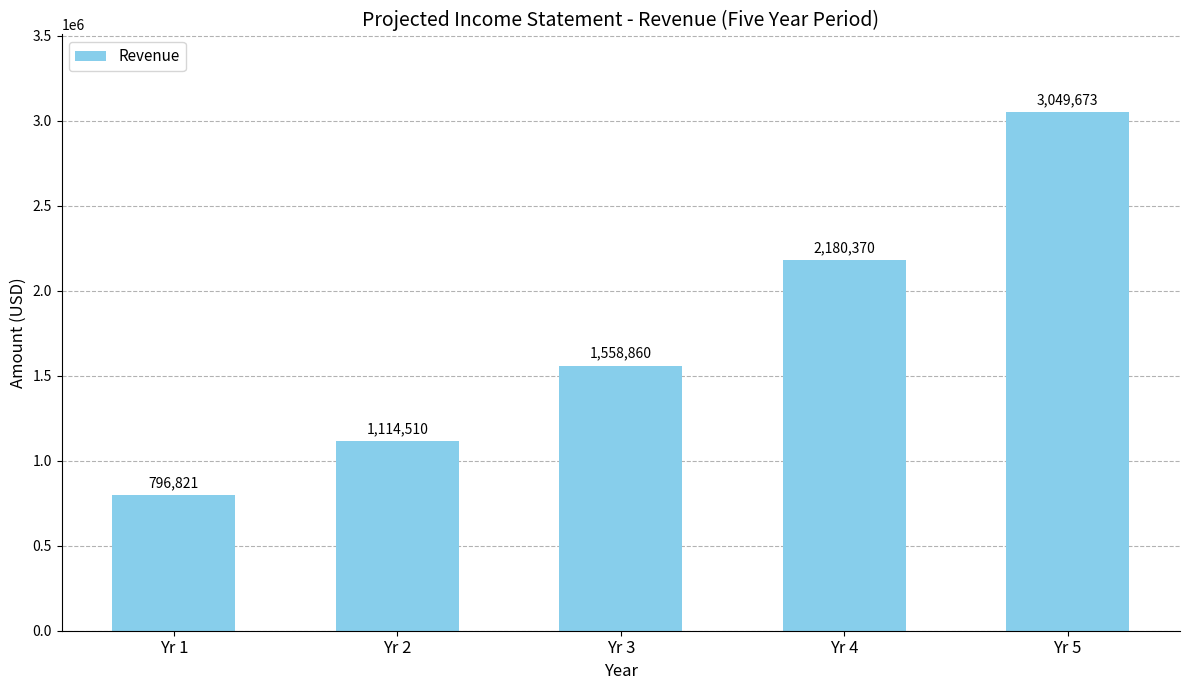

What is the change in value from Yr 1 to Yr 5?

+2252851.6